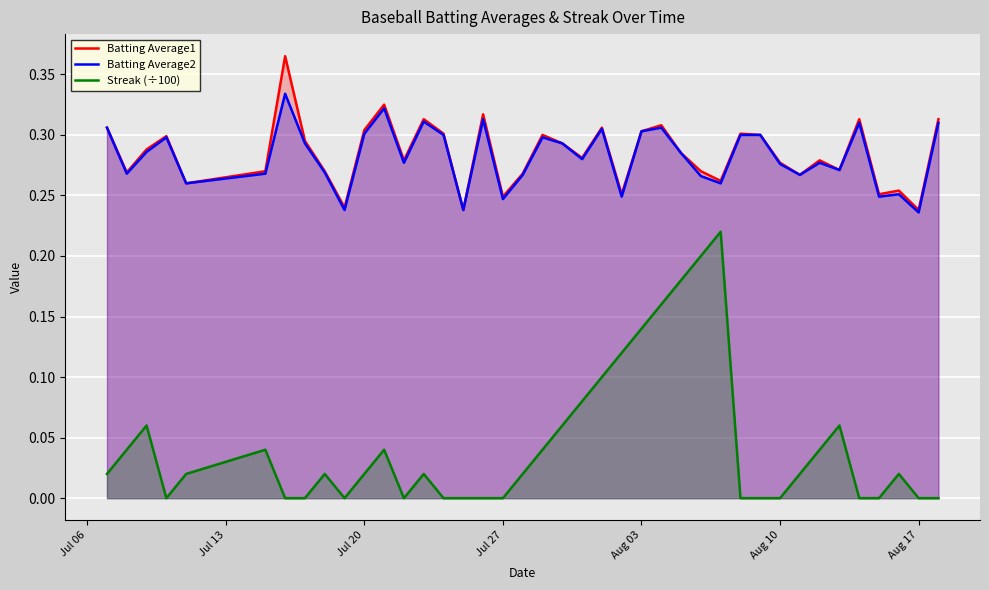

True or false: Streak (÷100) and Batting Average1 cross at least once.

False